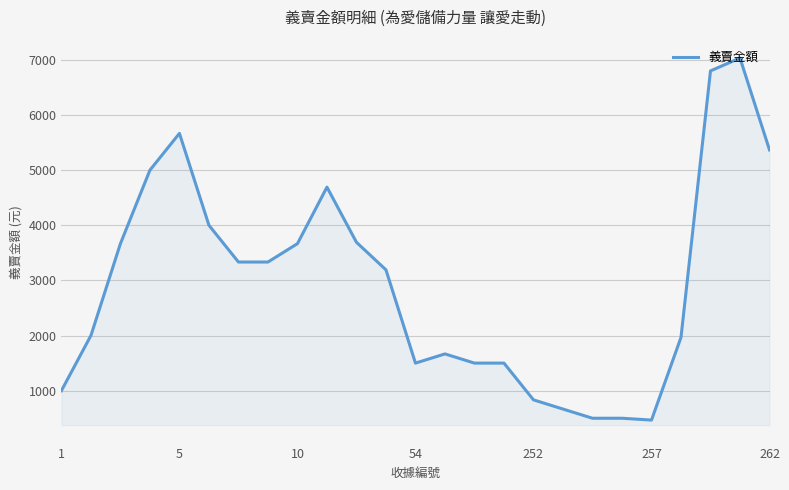

What is the difference between the maximum and minimum values?

6566.7